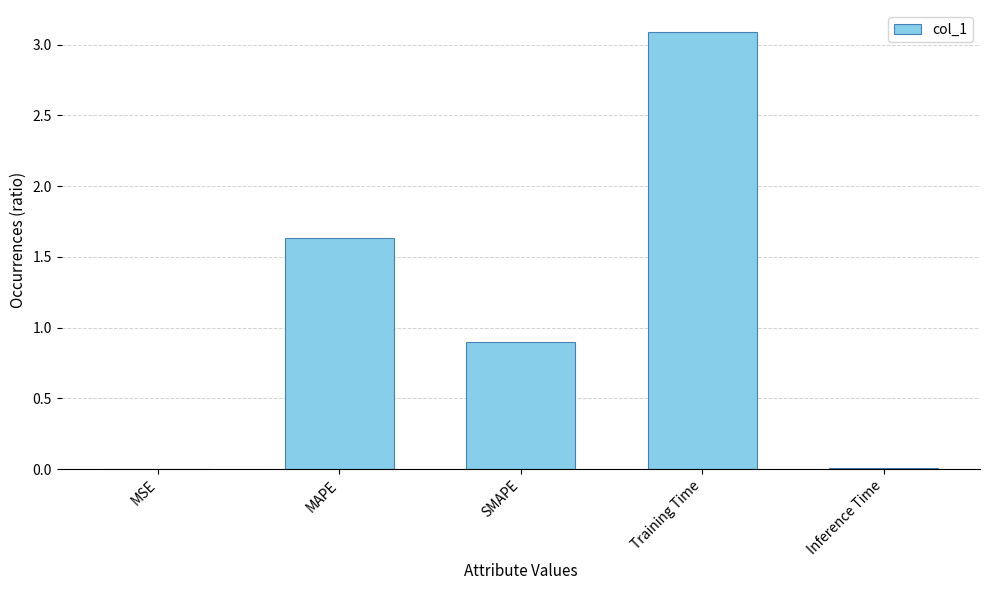

At which label is the value closest to 1?

SMAPE